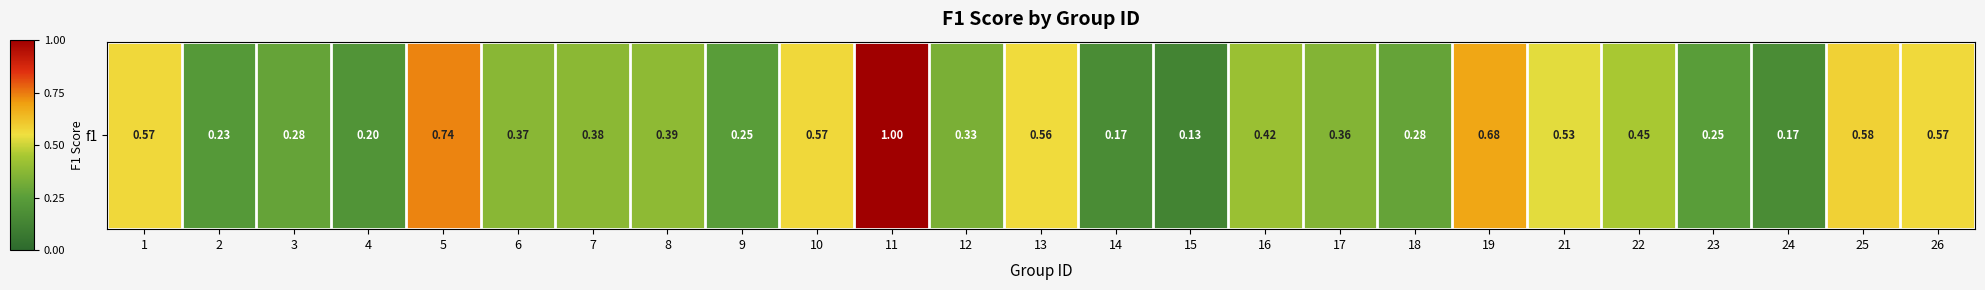

List the labels in order of value, smallest first.

15, 14, 24, 4, 2, 23, 9, 3, 18, 12, 17, 6, 7, 8, 16, 22, 21, 13, 26, 1, 10, 25, 19, 5, 11